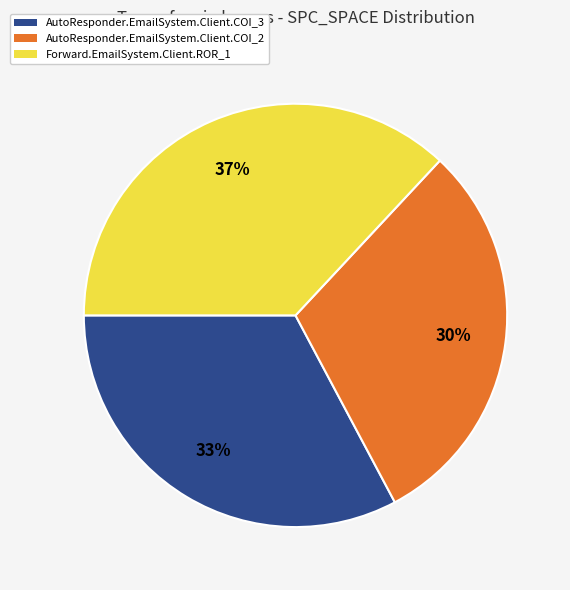

Approximately how many times larger is the value at AutoResponder.EmailSystem.Client.COI_2 compared to Forward.EmailSystem.Client.ROR_1?

0.8